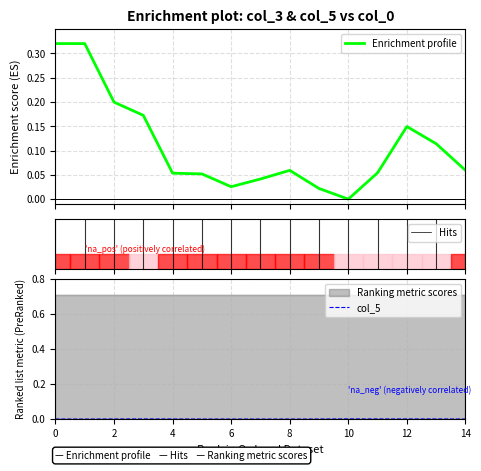

True or false: col_3 and col_4 intersect in this chart.

False